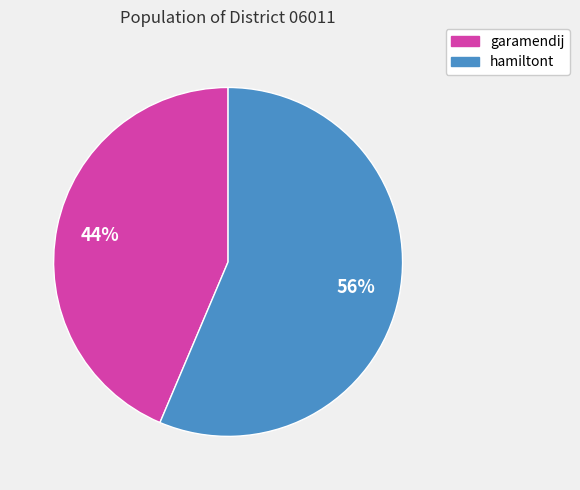

How many slices are in this pie chart?

2